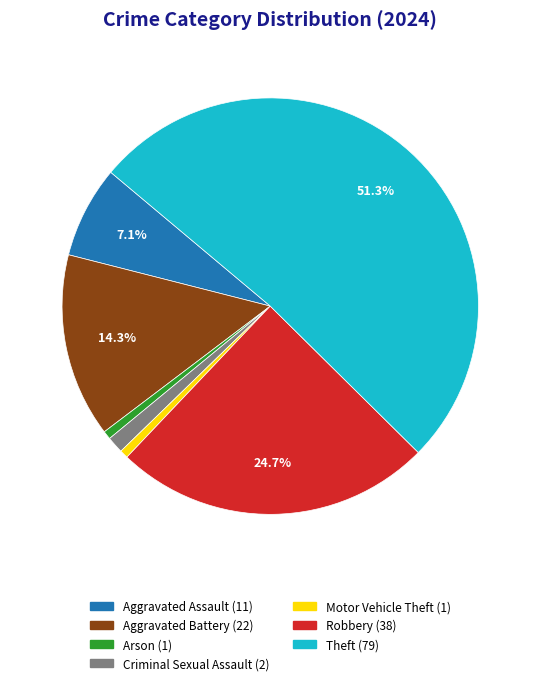

Is there any slice that represents more than half of the pie?

Yes